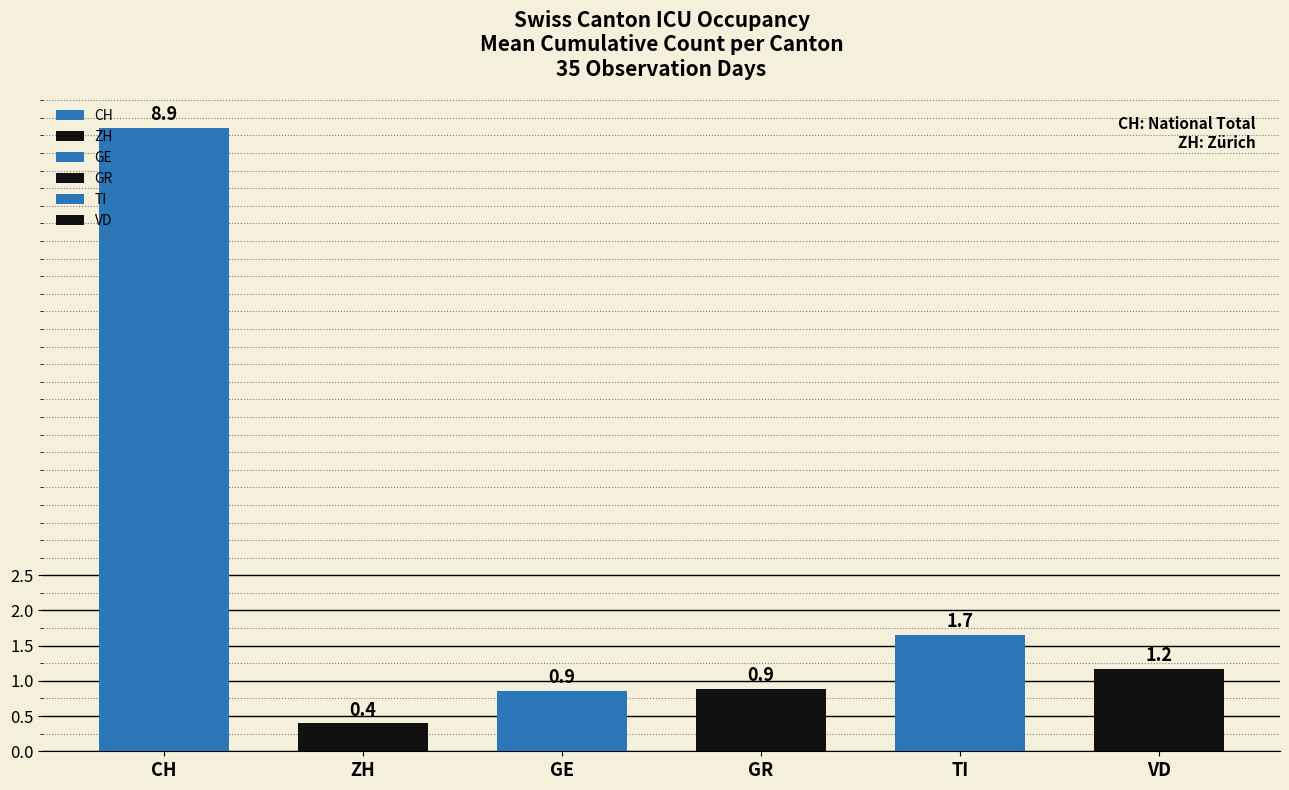

Is the value of GE at 14 greater than the value of GR at 21?

No